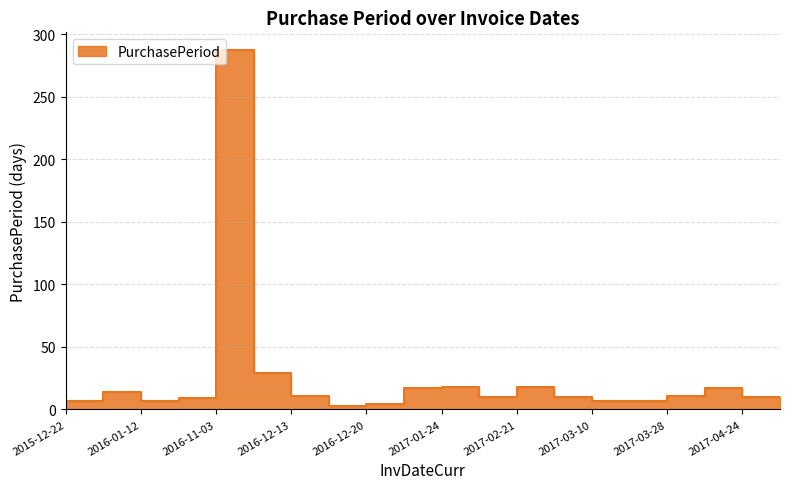

Reading left to right, transcribe all the data shown in this chart.

7	14	7	9	287	29	11	3	4	17	18	10	18	10	7	7	11	17	10	10